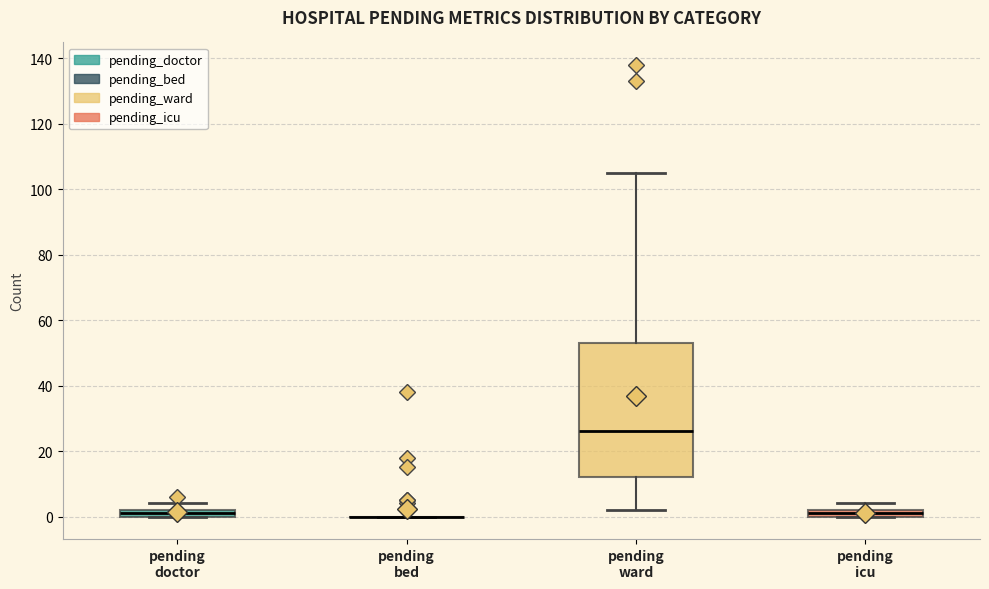

Comparing the boxes themselves (not the whiskers), which one is the tallest?

pending ward